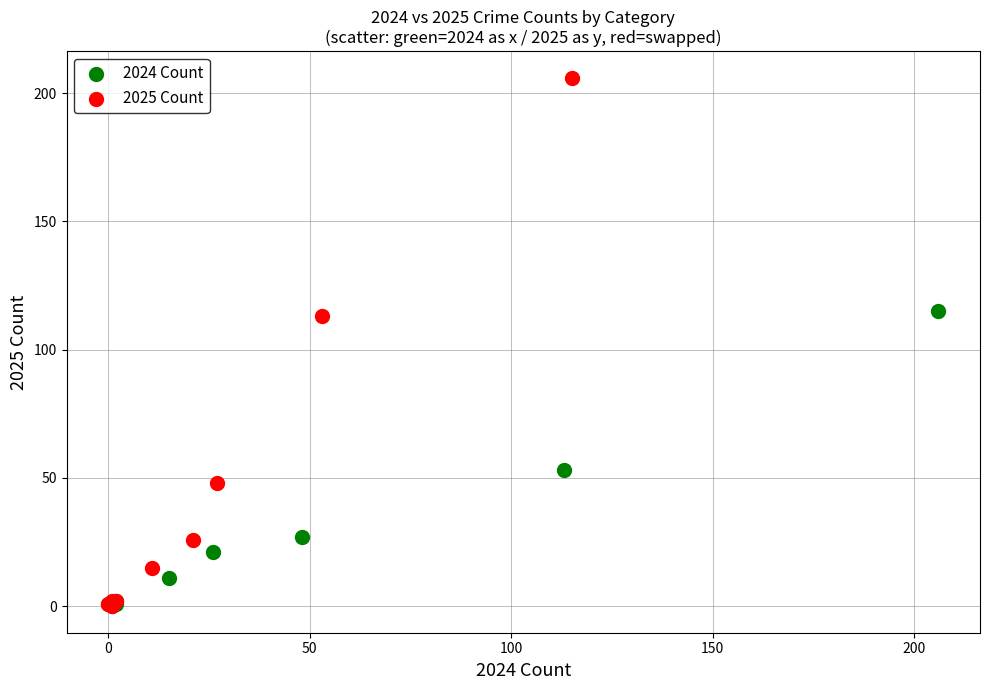

Which series contains the highest Y value?

2025 Count